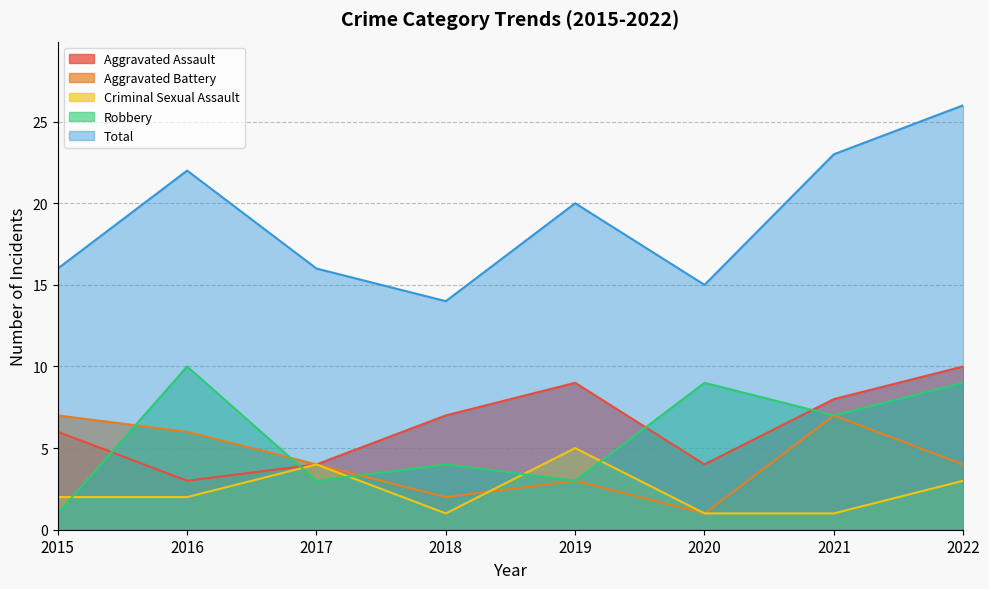

True or false: Criminal Sexual Assault and Total cross at least once.

False